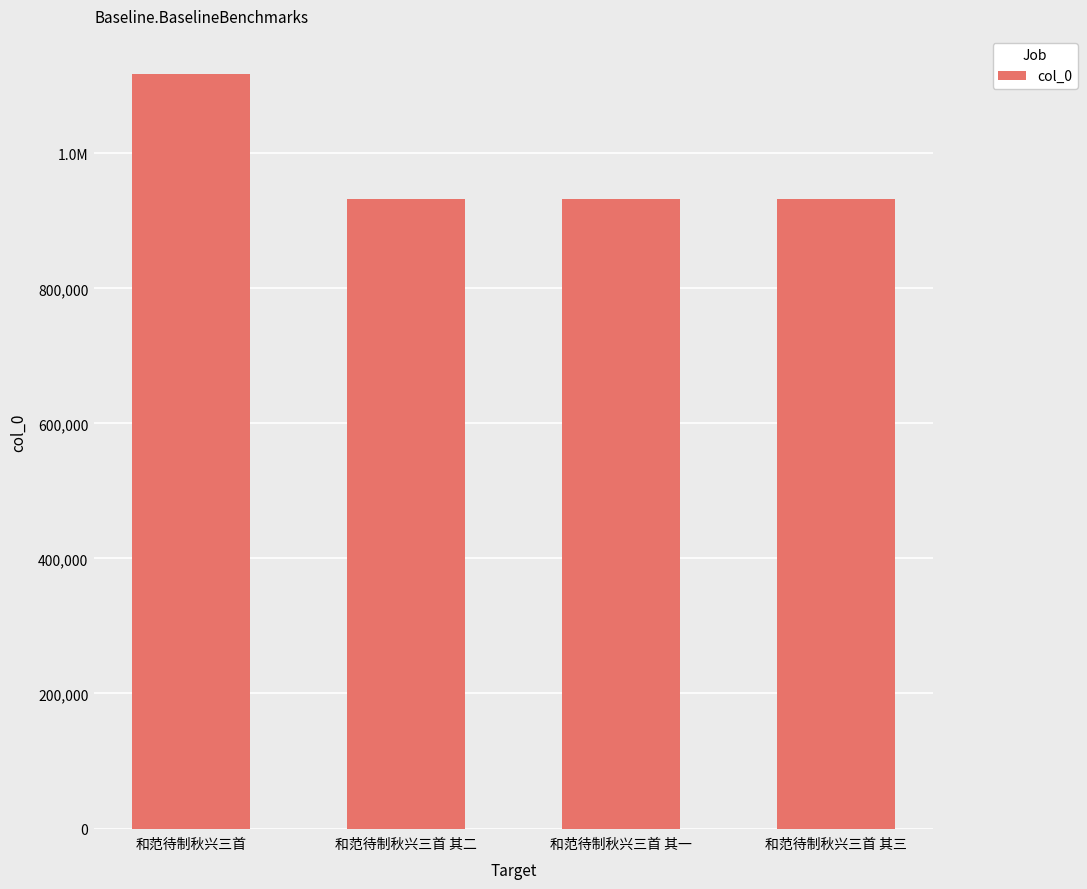

What is the label of the 4th bar from the right?

和范待制秋兴三首